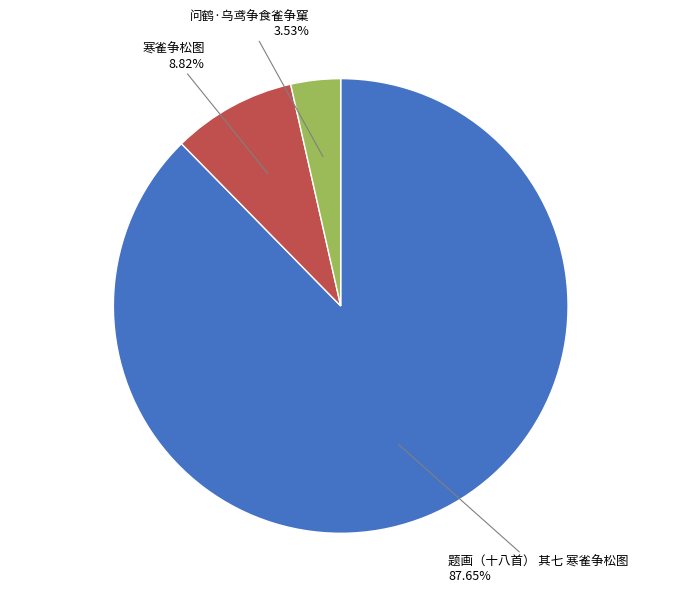

To the nearest percent, what portion does 题画（十八首） 其七 寒雀争松图 represent?

88%